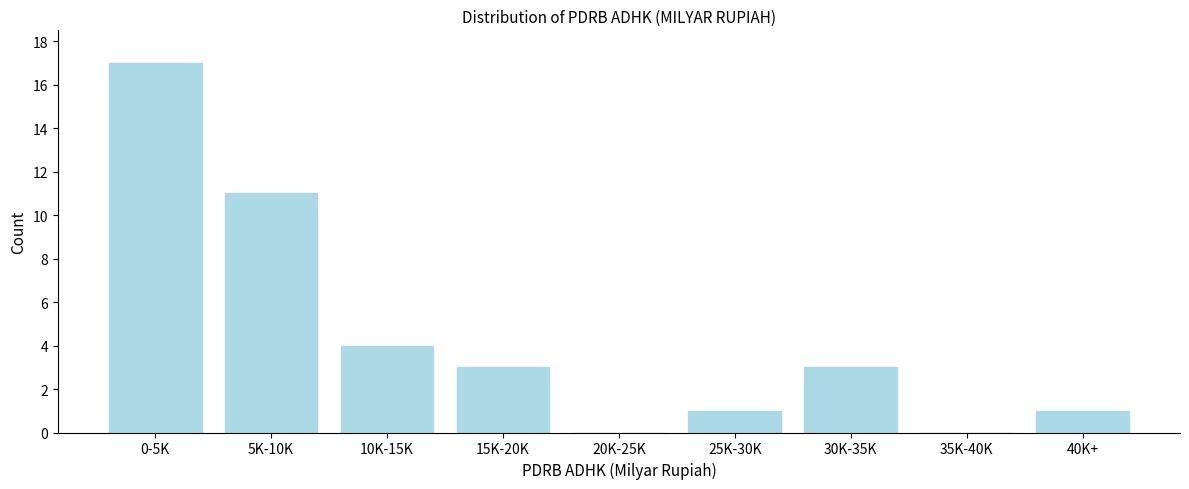

Reading right to left, extract all data points from this chart.

40K+=1	35K-40K=0	30K-35K=3	25K-30K=1	20K-25K=0	15K-20K=3	10K-15K=4	5K-10K=11	0-5K=17